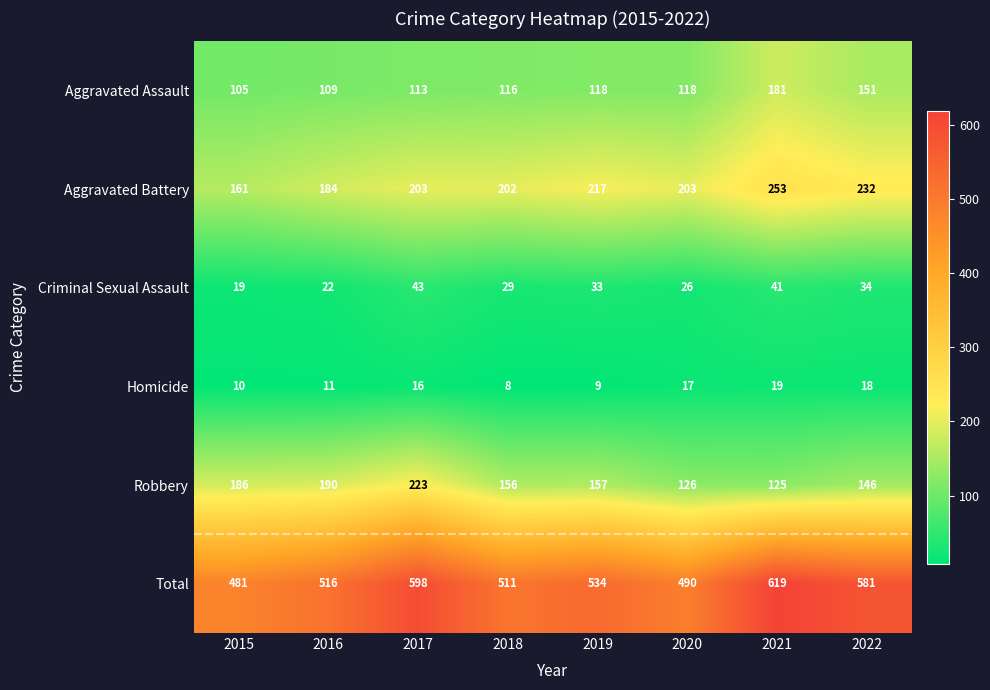

How many data points in Aggravated Battery are less than 203?

3